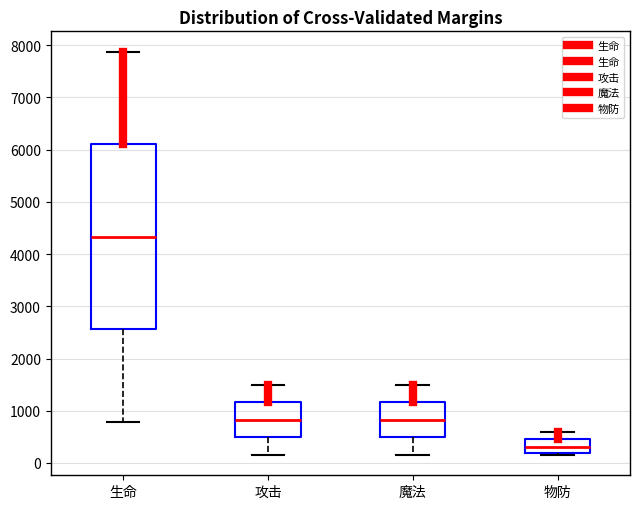

Which box is the tallest, from its lower edge to its upper edge?

生命